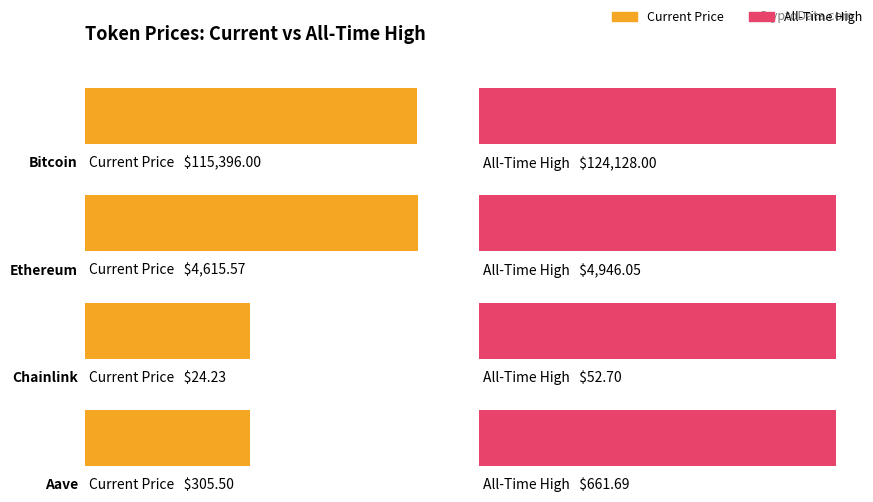

At which category is the sum across all series the highest?

Bitcoin